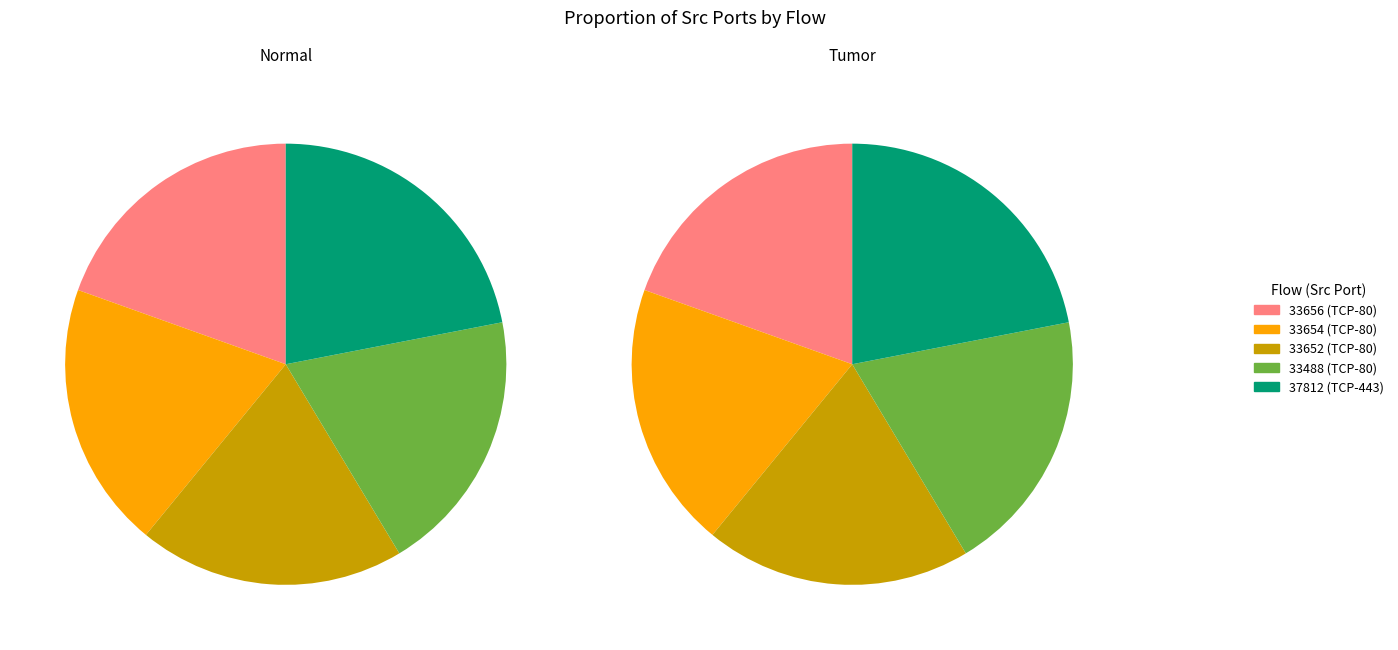

How many slices are in this pie chart?

5